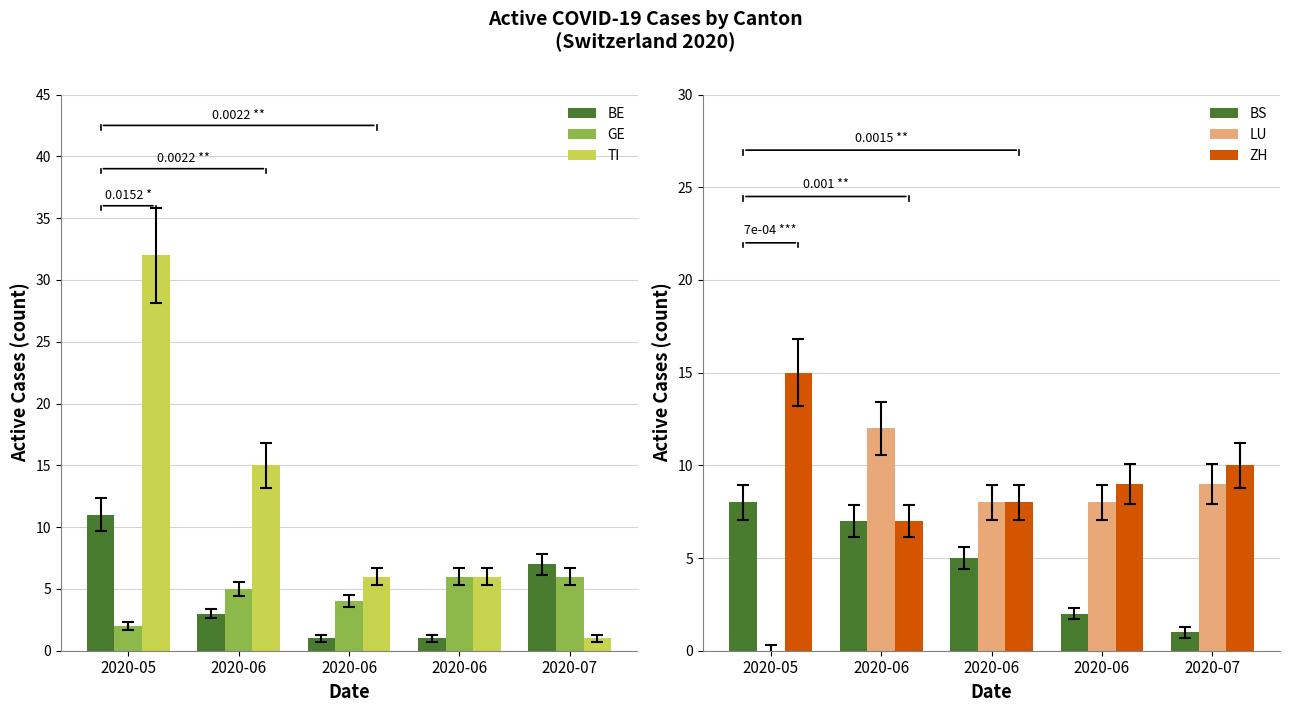

What is the difference between the maximum and minimum values in the BS series?

7